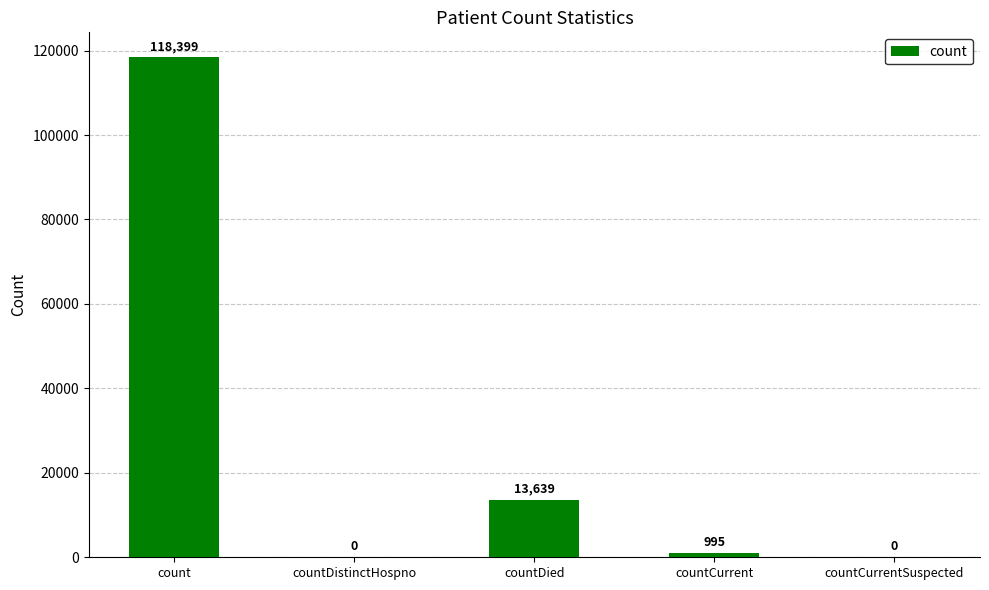

What is the change in value from count to countDistinctHospno?

-118399